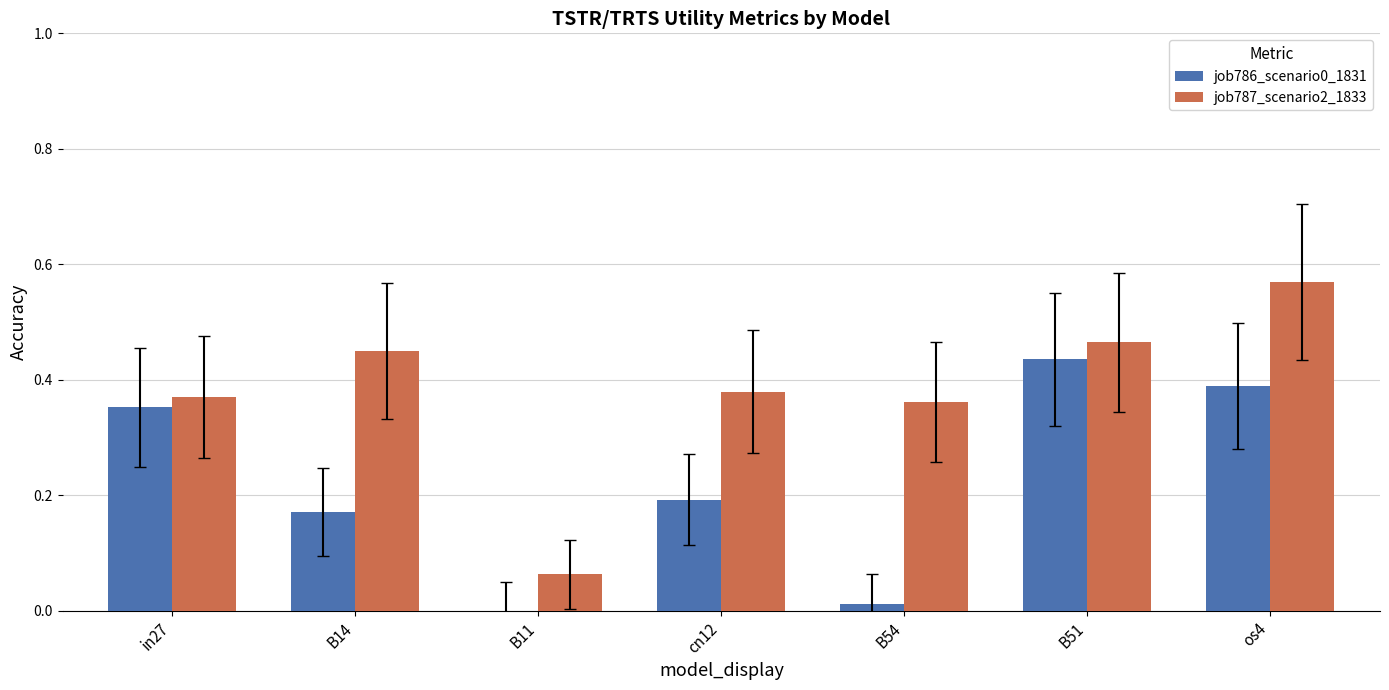

How many categories are shown in the chart?

7